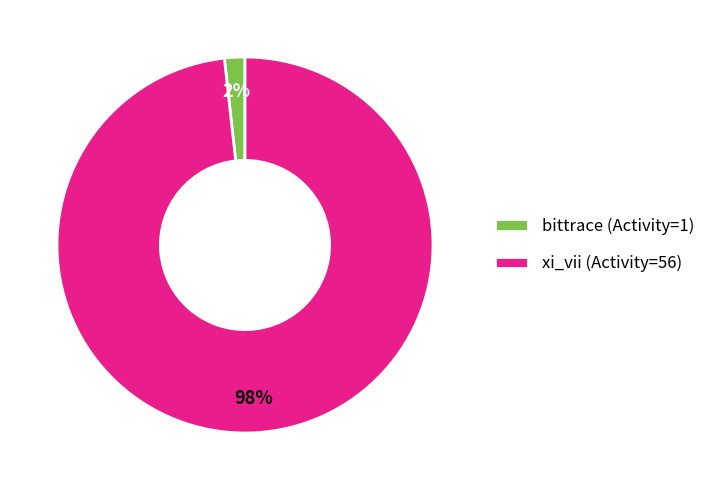

What percentage is the xi_vii (Activity=56) slice, to the nearest percent?

98%